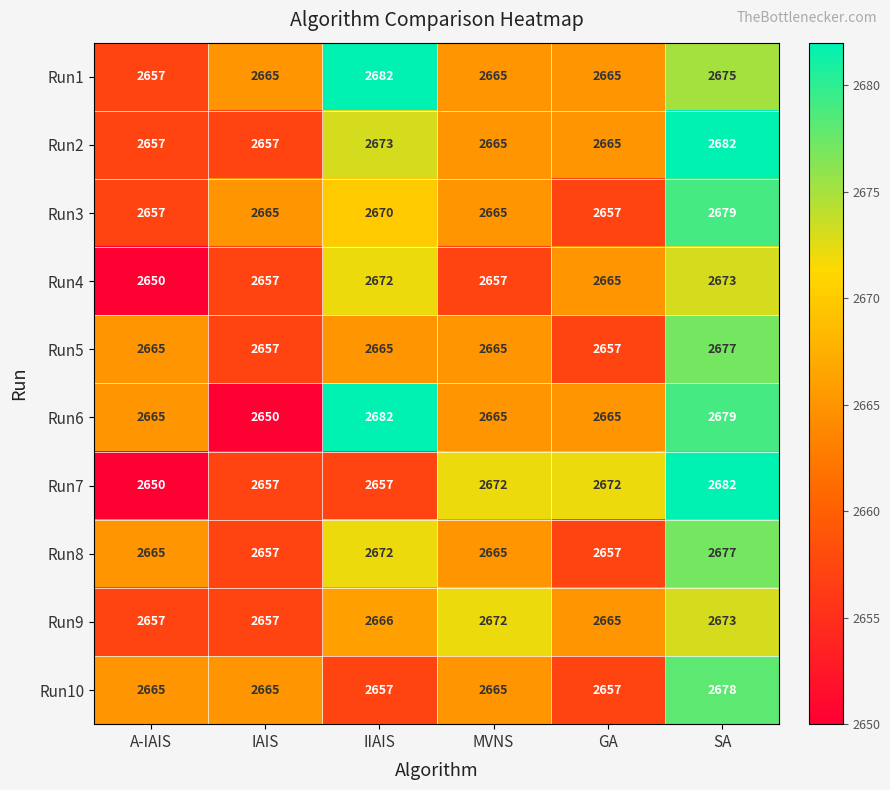

What is the total value across all series at MVNS?

26656